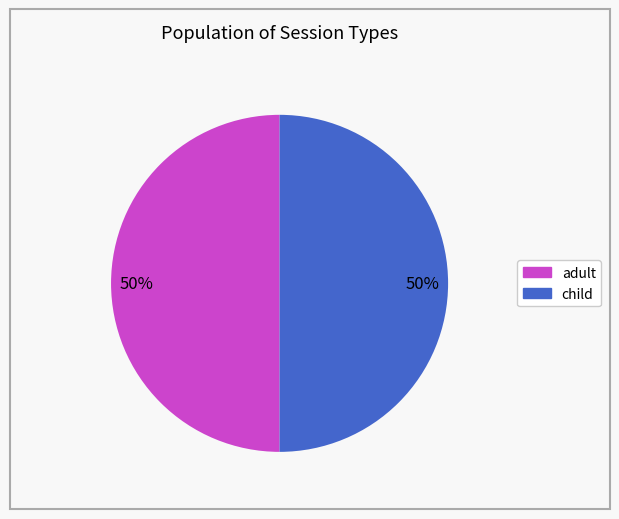

To the nearest percent, what is the average slice percentage?

50%